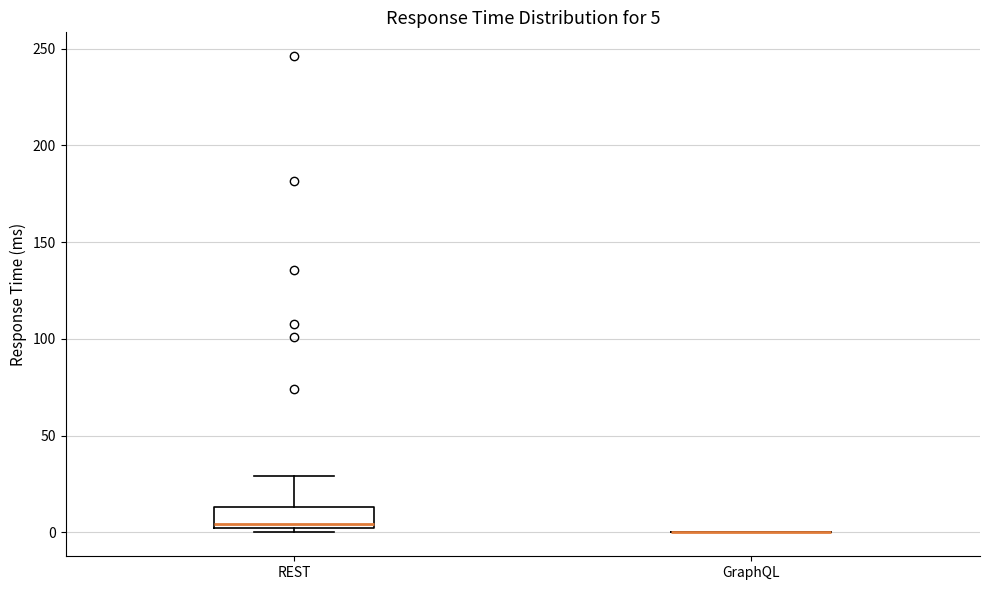

Which box is the tallest, from its lower edge to its upper edge?

REST